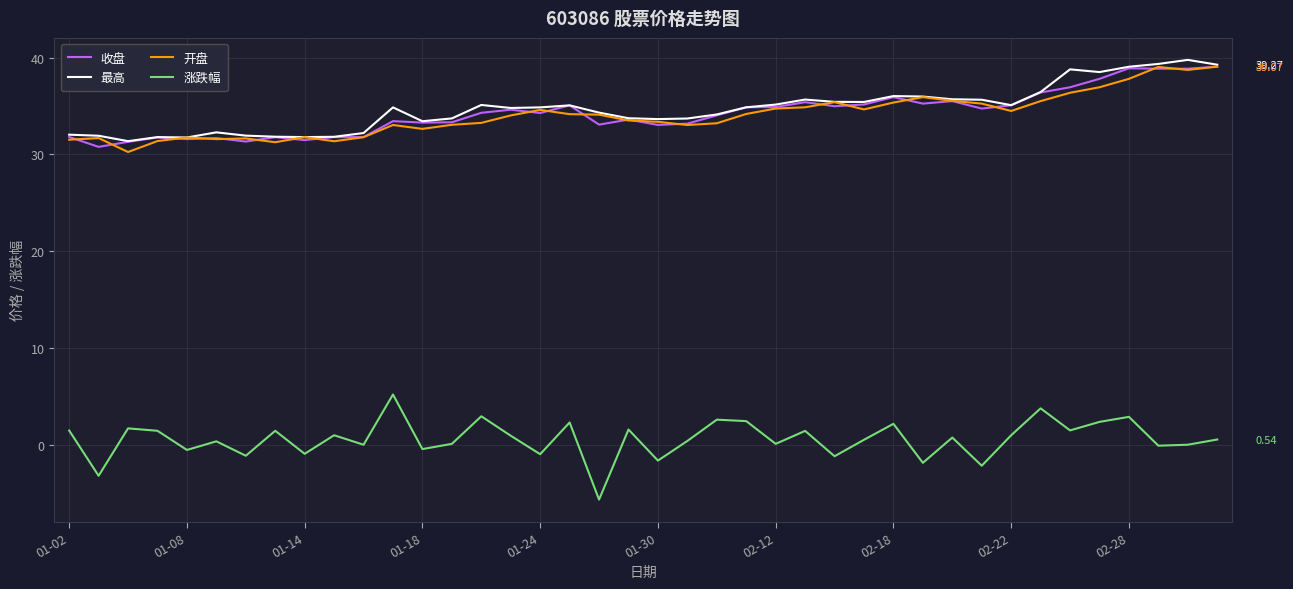

True or false: 收盘 and 涨跌幅 intersect in this chart.

False